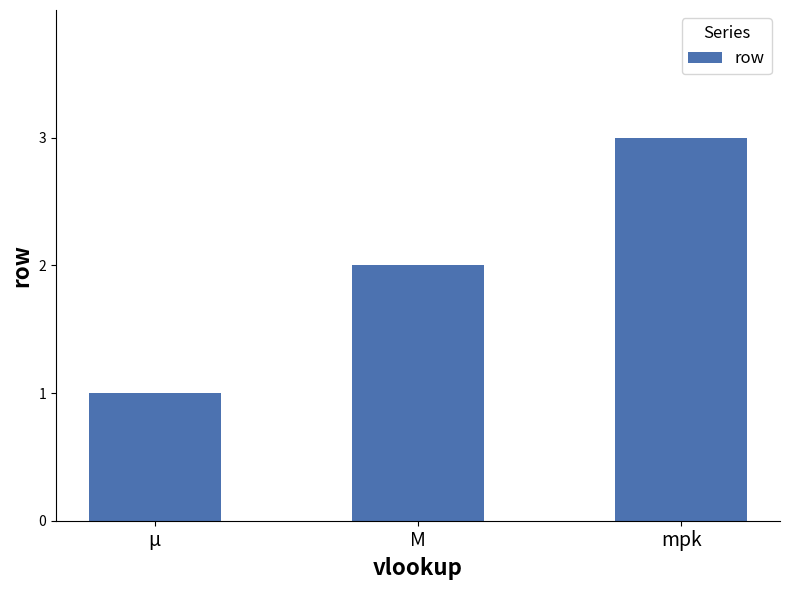

Between μ and mpk, which is larger?

mpk